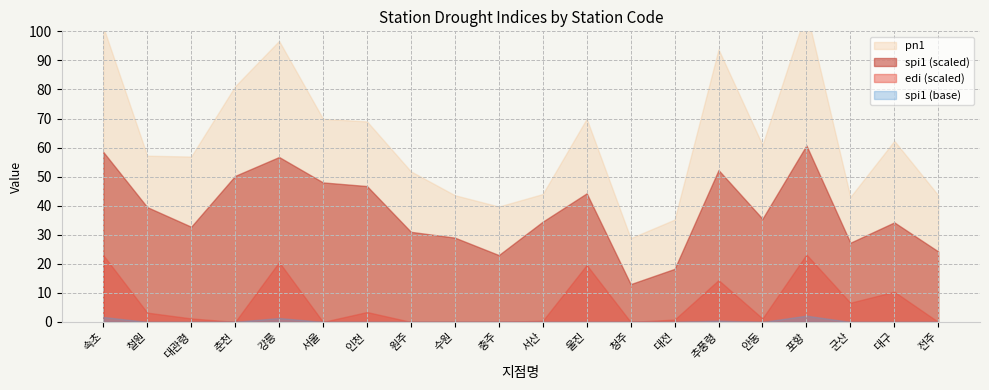

What is the difference between the second highest and minimum values in the spi1 series?

1.8